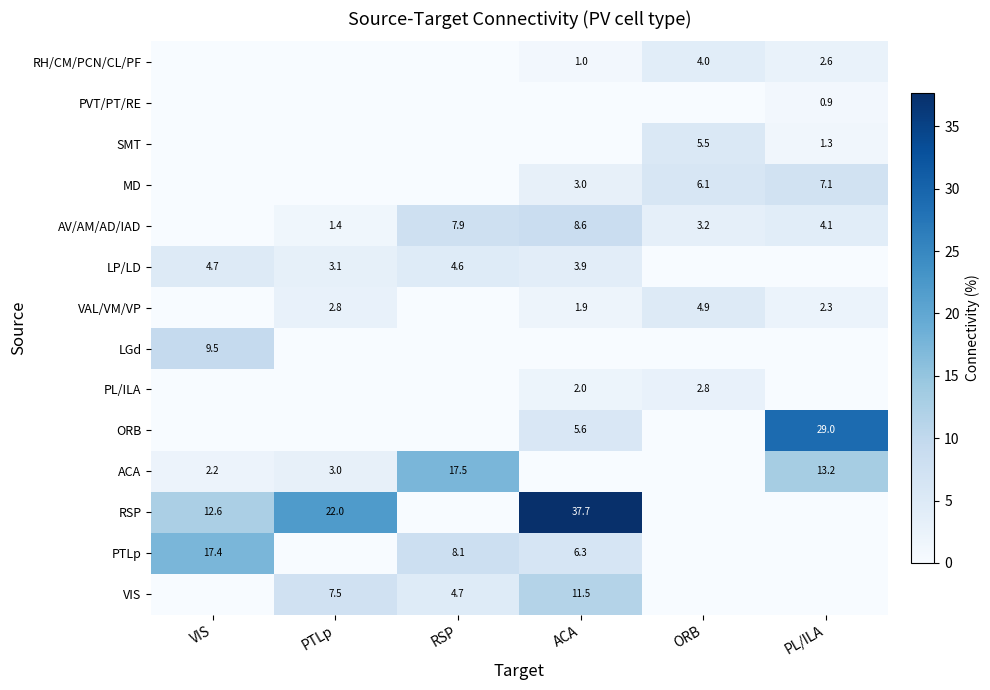

What is the sum of the AV/AM/AD/IAD values at ORB and ACA?

11.8